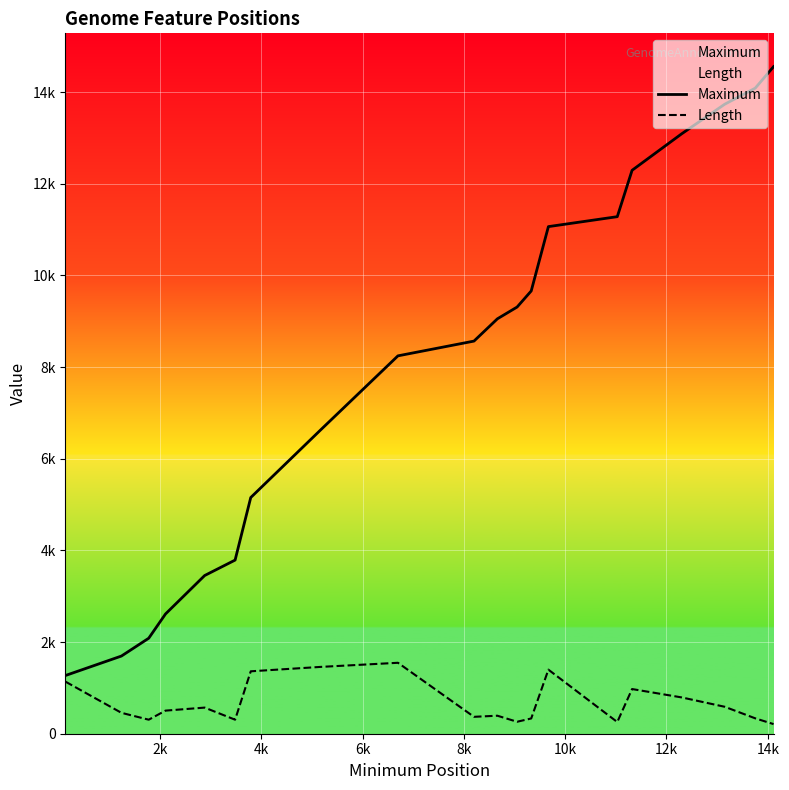

What are all the series names shown in the legend?

Maximum, Length